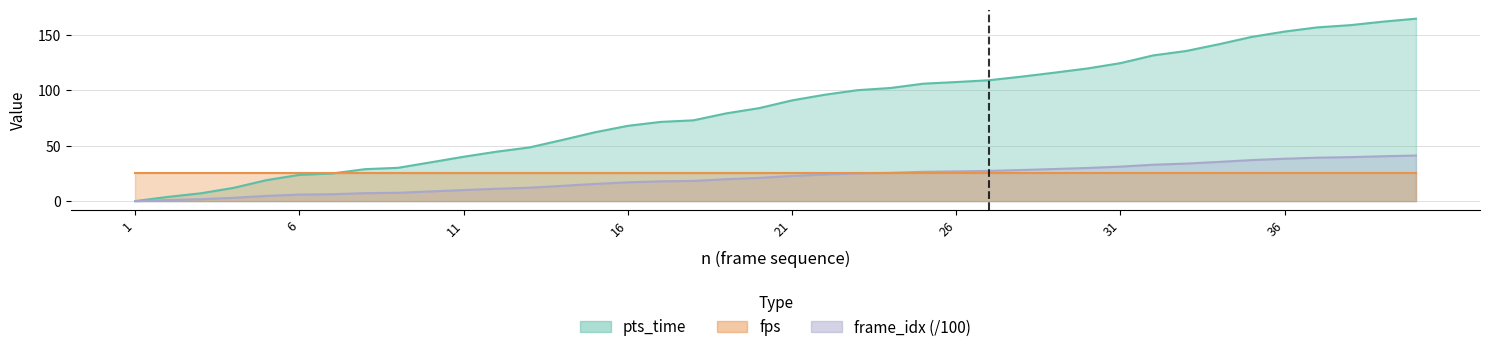

List the labels in order of frame_idx value, largest first.

40, 39, 38, 37, 36, 35, 34, 33, 32, 31, 30, 29, 28, 27, 26, 25, 24, 23, 22, 21, 20, 19, 18, 17, 16, 15, 14, 13, 12, 11, 10, 9, 8, 7, 6, 5, 4, 3, 2, 1